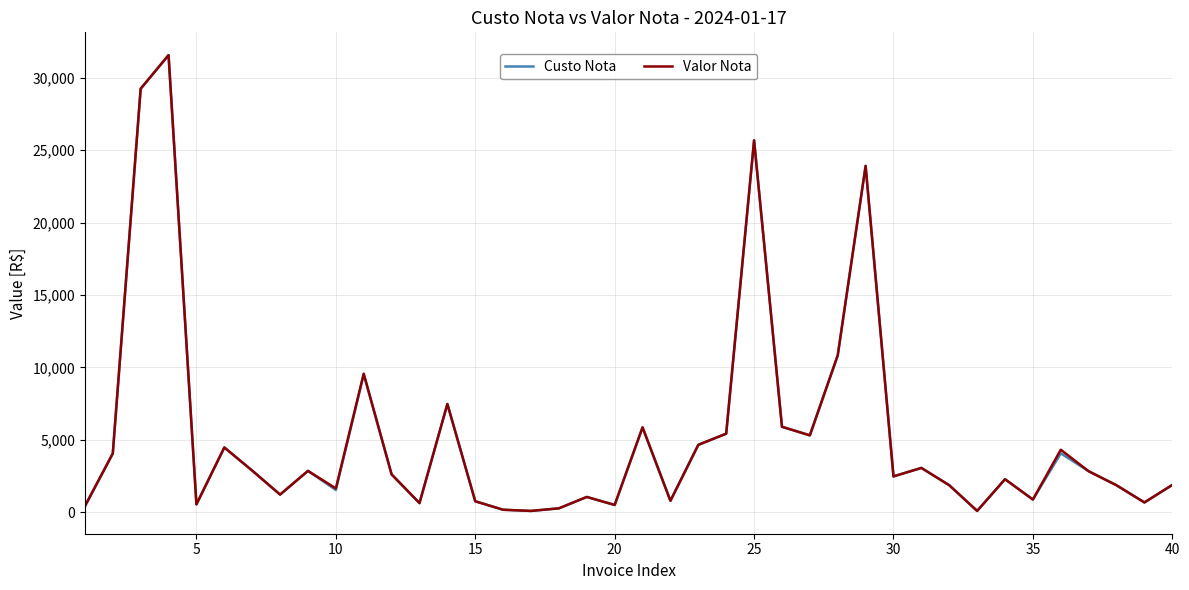

What is the greatest value displayed?

31560.5